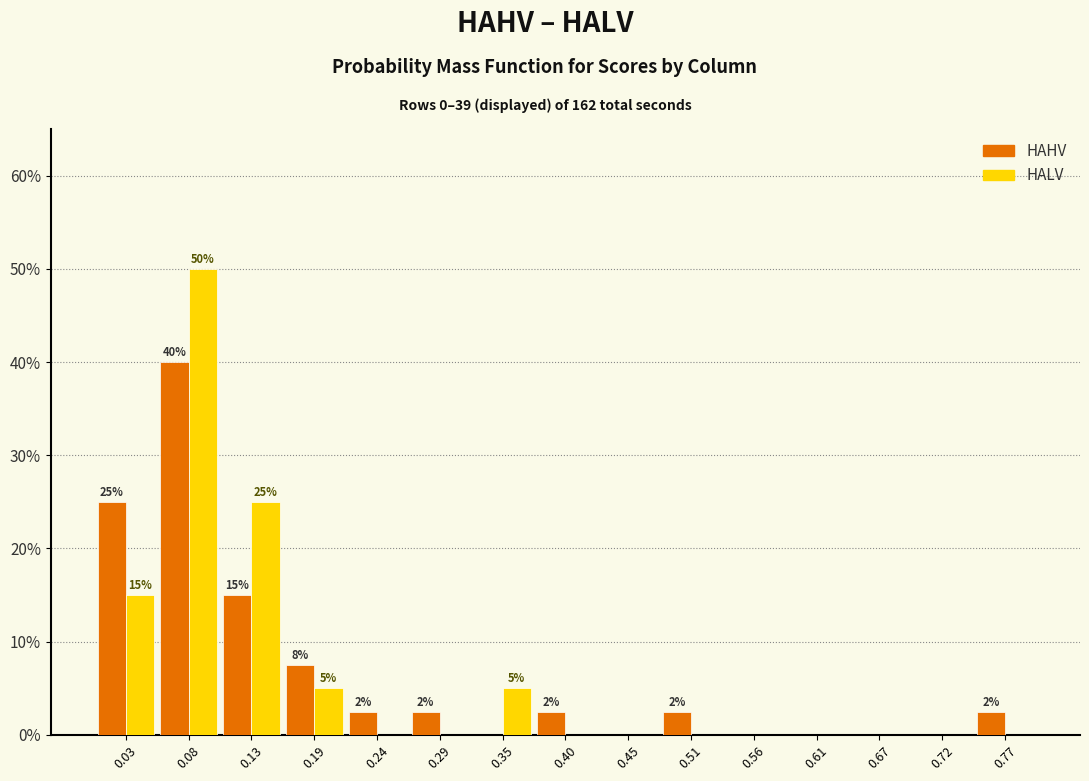

In the HALV series, which range on the x-axis has the tallest bar?

0.05 to 0.11